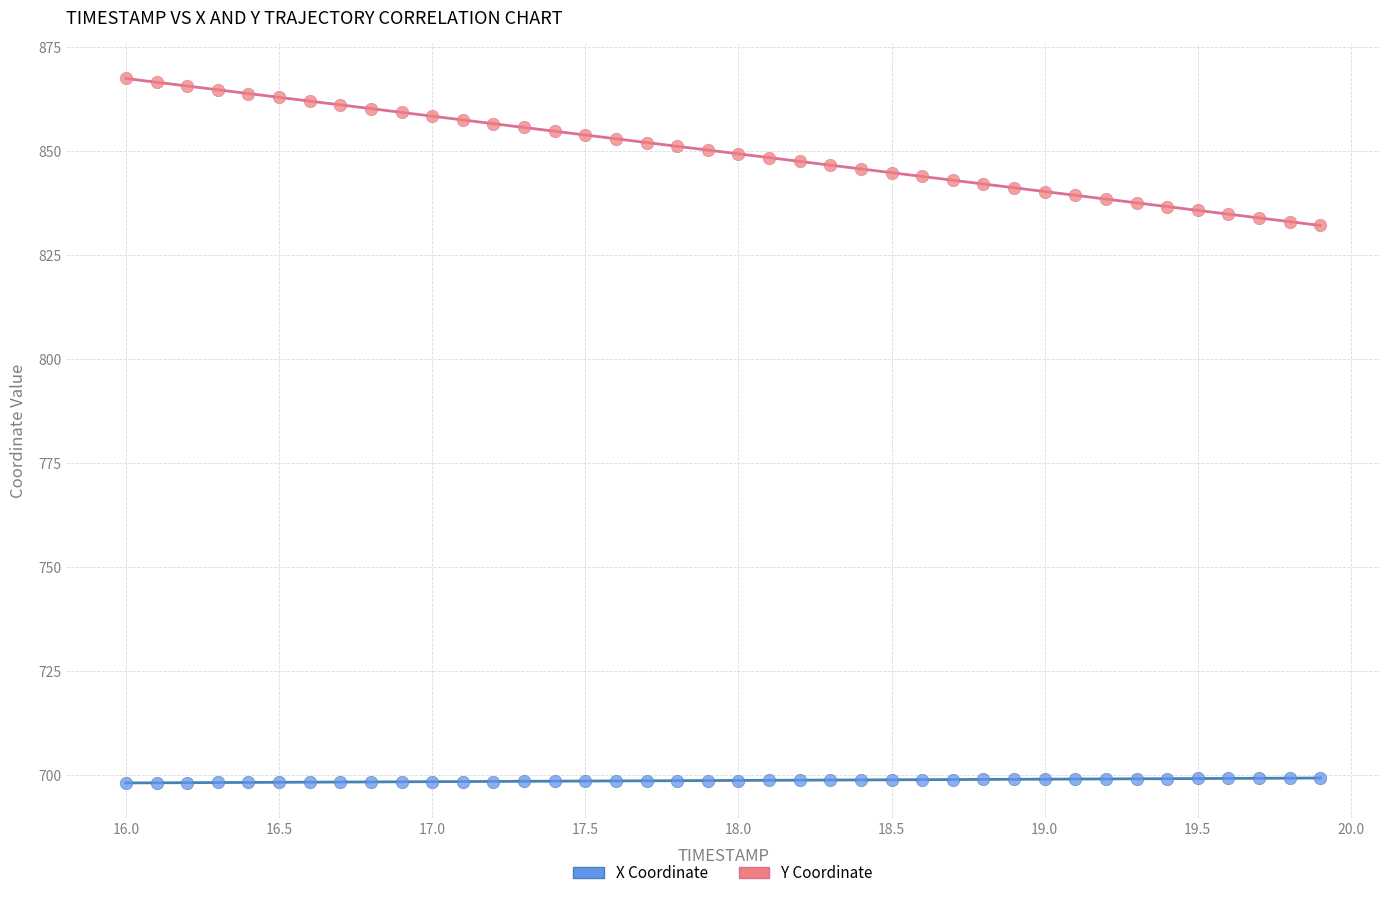

Which series reaches the minimum Y coordinate?

X Coordinate